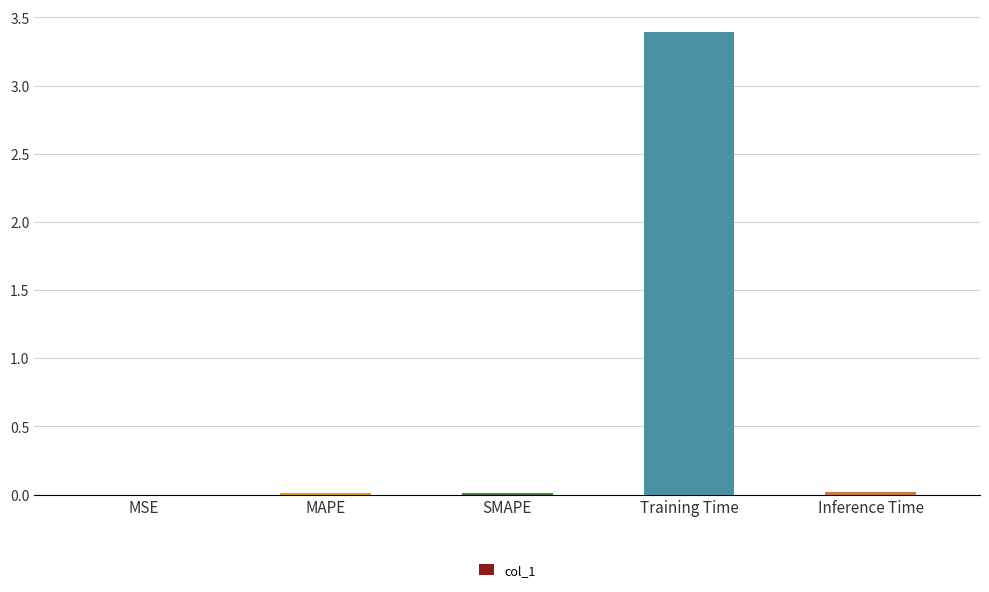

Which has a higher value, MSE or Training Time?

Training Time